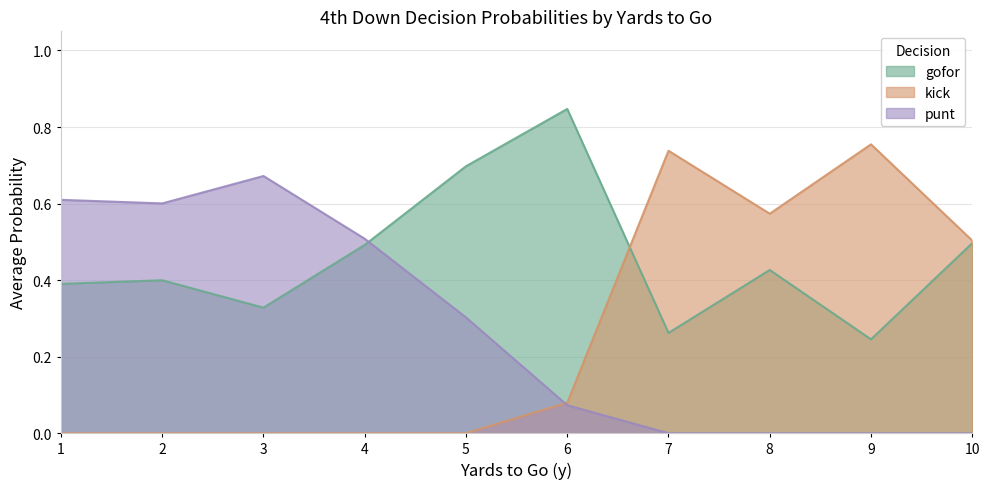

At which category does the chart reach its peak across all series?

6